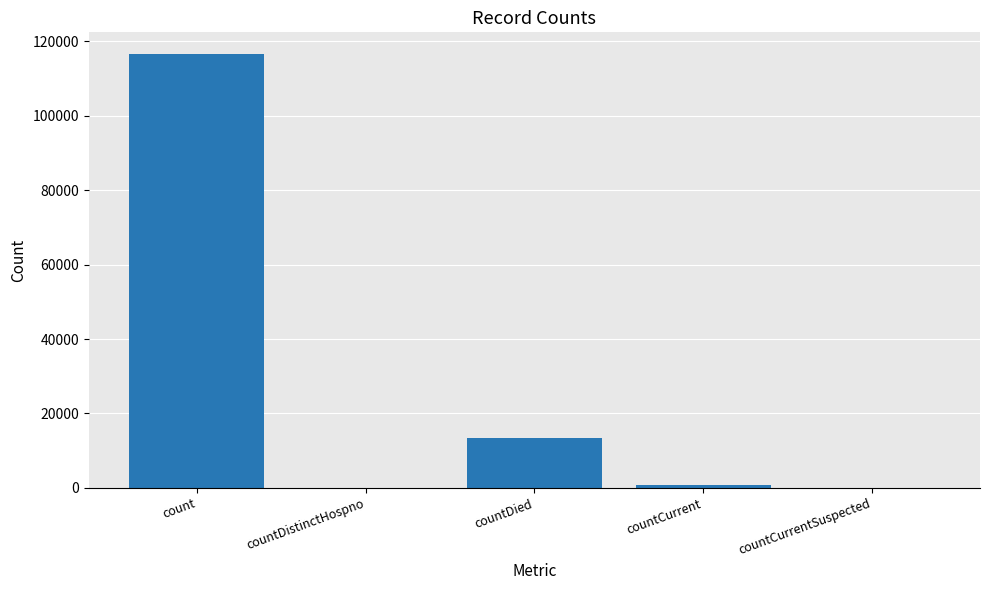

What is the maximum value shown in the chart?

116608